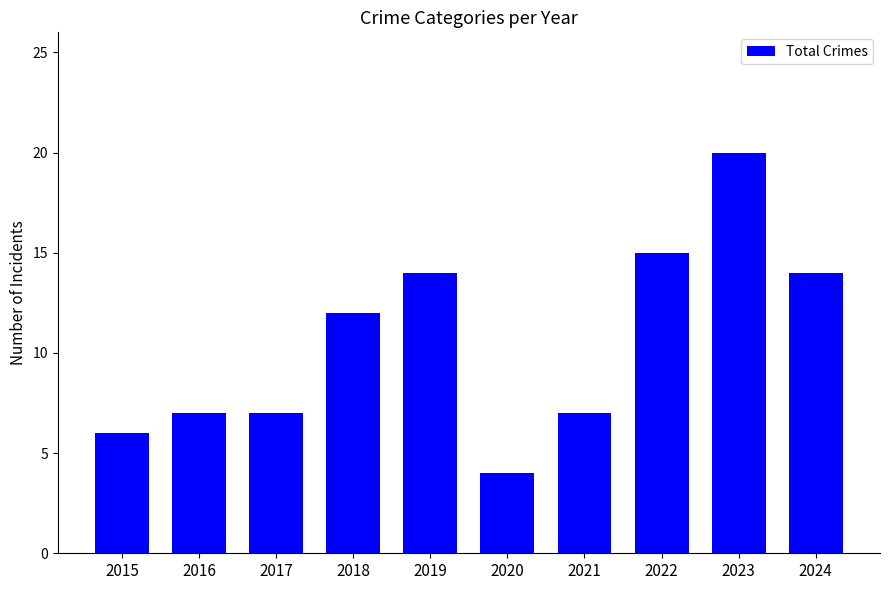

Reading left to right, what are all the values shown in this chart?

6	7	7	12	14	4	7	15	20	14